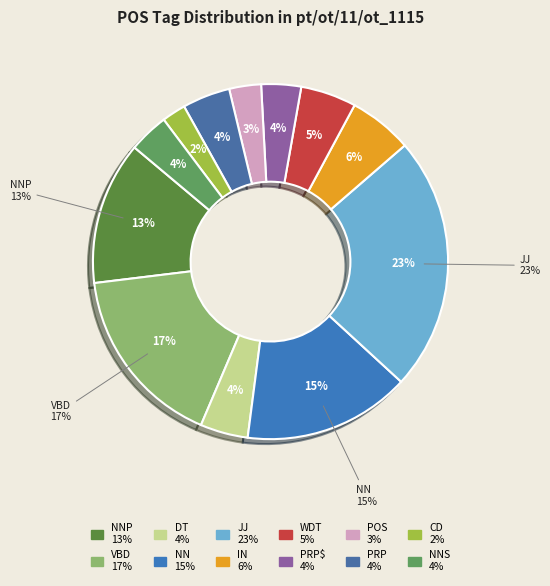

Which has a higher value, CD or NNS?

NNS